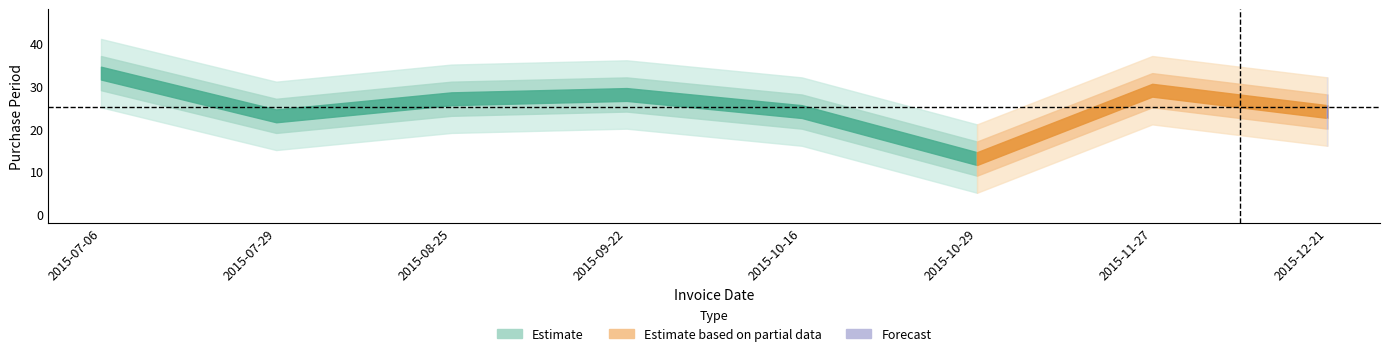

What is the label of the 8th point from the right?

2015-07-06